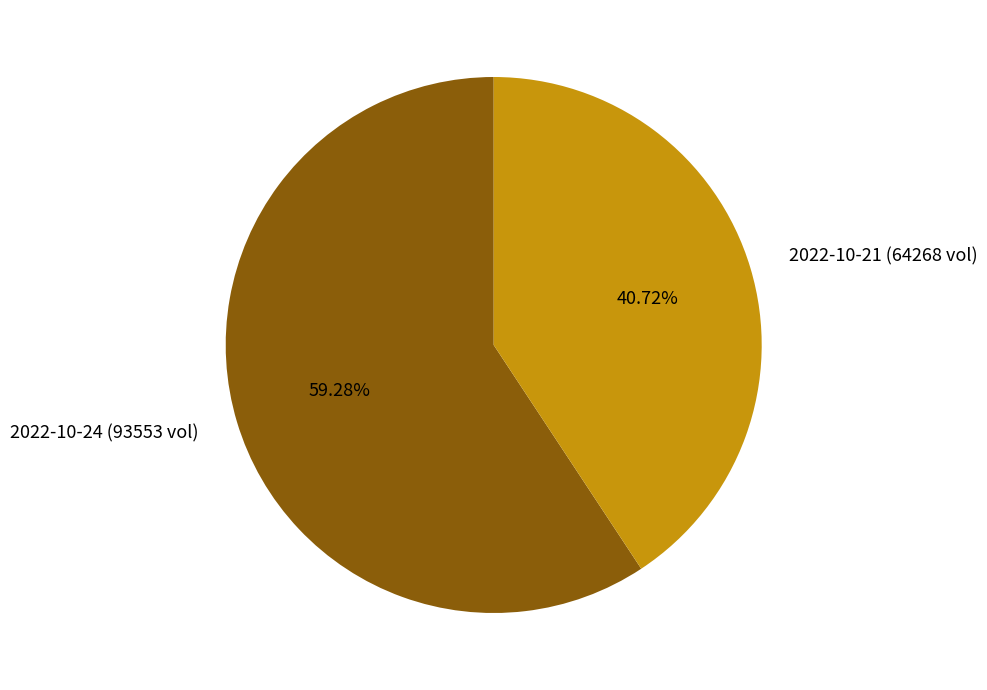

Combined, do 2022-10-24 (93553 vol) and 2022-10-21 (64268 vol) account for over 50%?

Yes